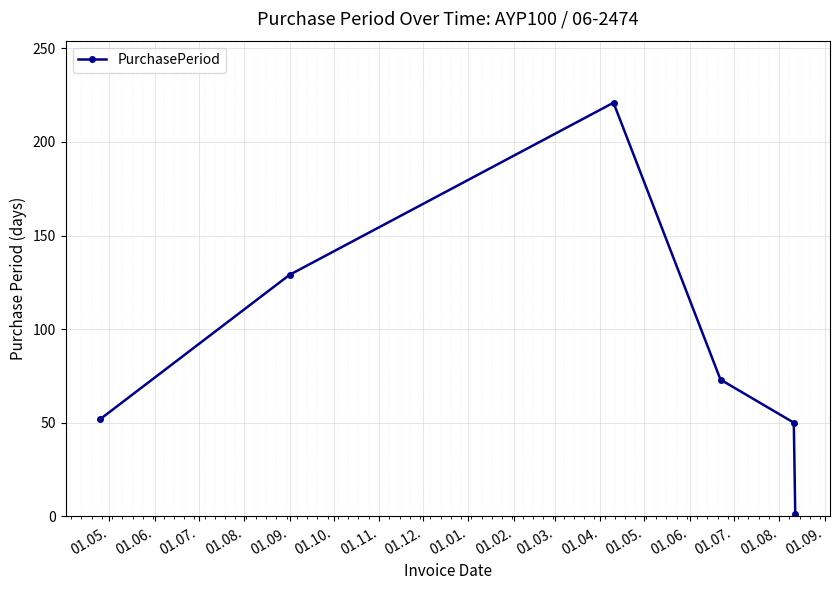

What is the greatest value displayed?

221